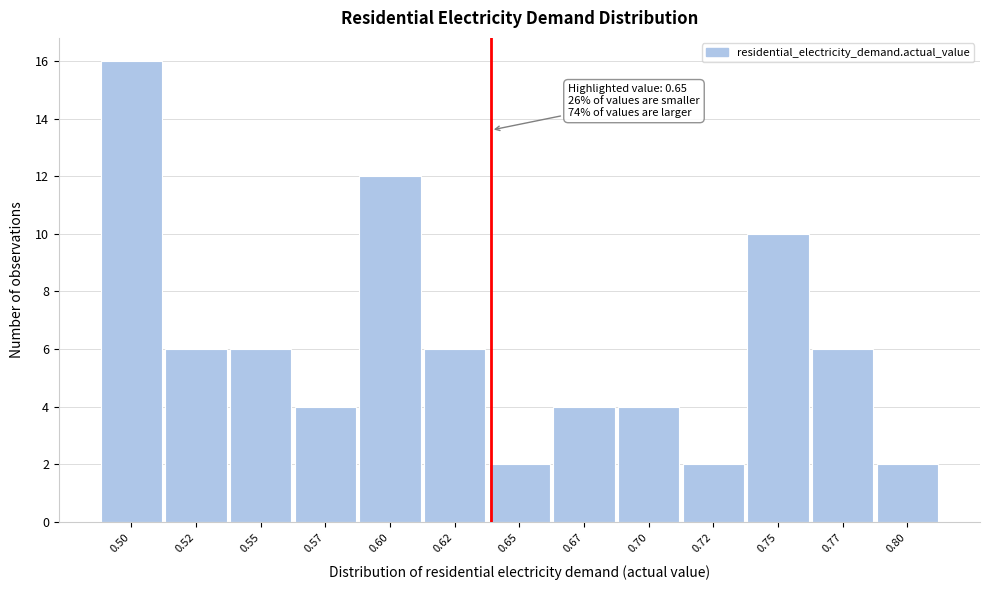

Reading right to left, extract all data points from this chart.

2	6	10	2	4	4	2	6	12	4	6	6	16